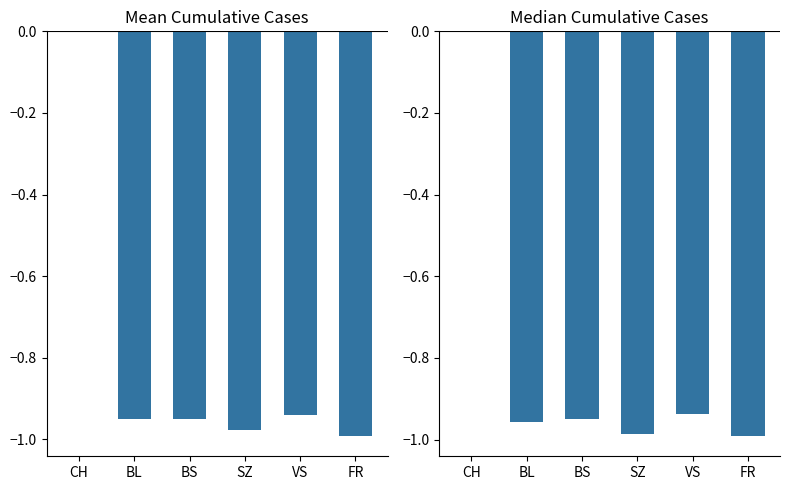

How many negative values does the Median series have?

5